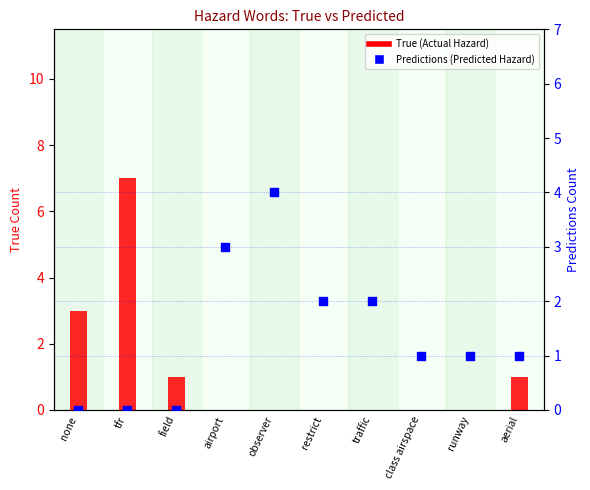

Which series reaches the minimum Y coordinate?

True (Actual Hazard)